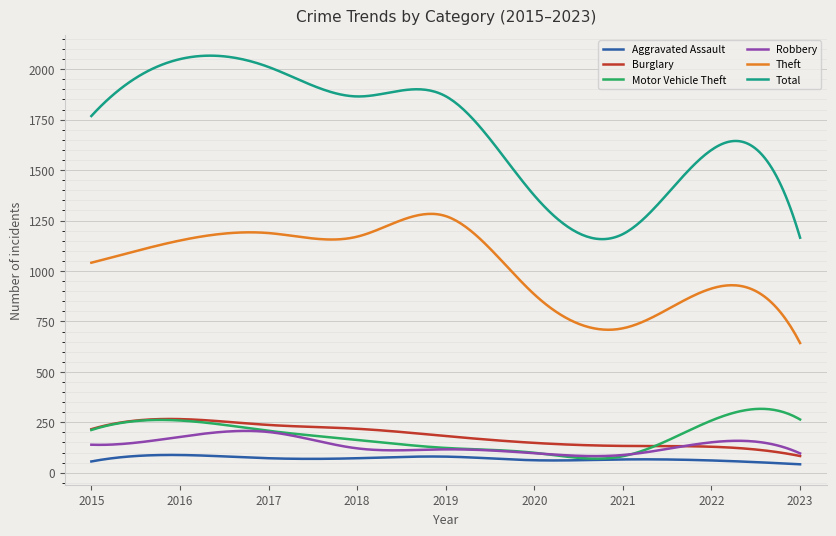

What is the greatest value displayed?

2067.2